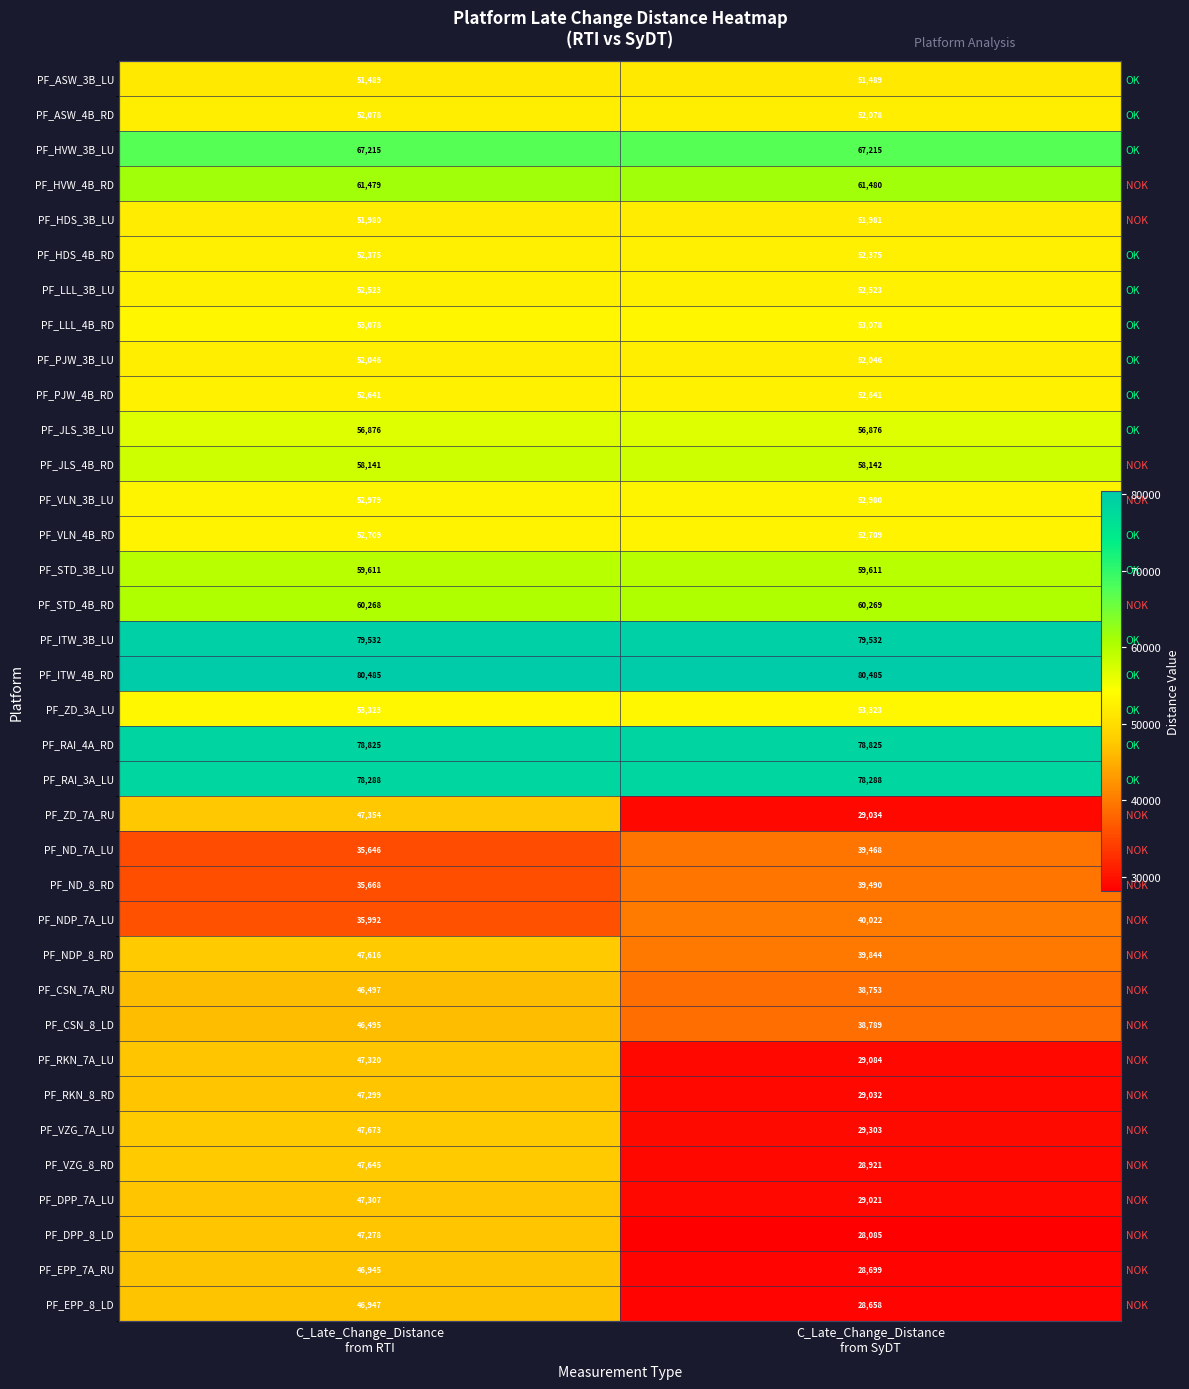

Rank the series by their maximum value, from highest to lowest.

PF_ITW_4B_RD, PF_ITW_3B_LU, PF_RAI_4A_RD, PF_RAI_3A_LU, PF_HVW_3B_LU, PF_HVW_4B_RD, PF_STD_4B_RD, PF_STD_3B_LU, PF_JLS_4B_RD, PF_JLS_3B_LU, PF_ZD_3A_LU, PF_LLL_4B_RD, PF_VLN_3B_LU, PF_VLN_4B_RD, PF_PJW_4B_RD, PF_LLL_3B_LU, PF_HDS_4B_RD, PF_ASW_4B_RD, PF_PJW_3B_LU, PF_HDS_3B_LU, PF_ASW_3B_LU, PF_VZG_7A_LU, PF_VZG_8_RD, PF_NDP_8_RD, PF_ZD_7A_RU, PF_RKN_7A_LU, PF_DPP_7A_LU, PF_RKN_8_RD, PF_DPP_8_LD, PF_EPP_8_LD, PF_EPP_7A_RU, PF_CSN_7A_RU, PF_CSN_8_LD, PF_NDP_7A_LU, PF_ND_8_RD, PF_ND_7A_LU